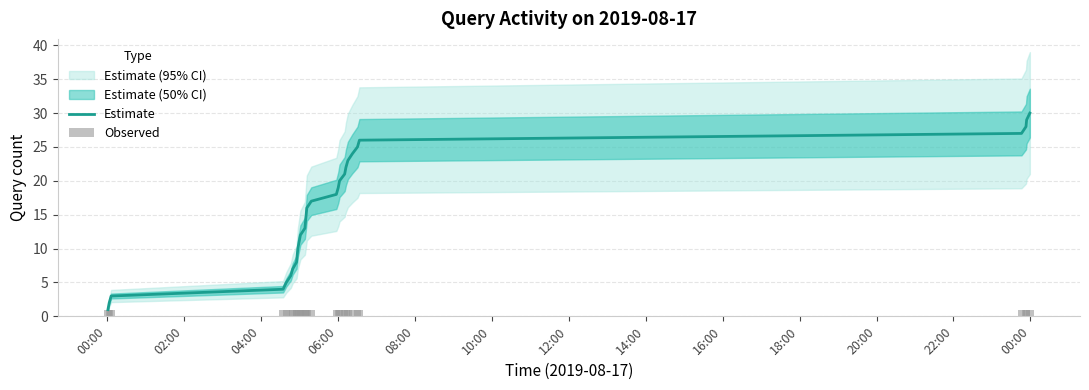

True or false: Estimate has a value of 2 at 10:00.

False